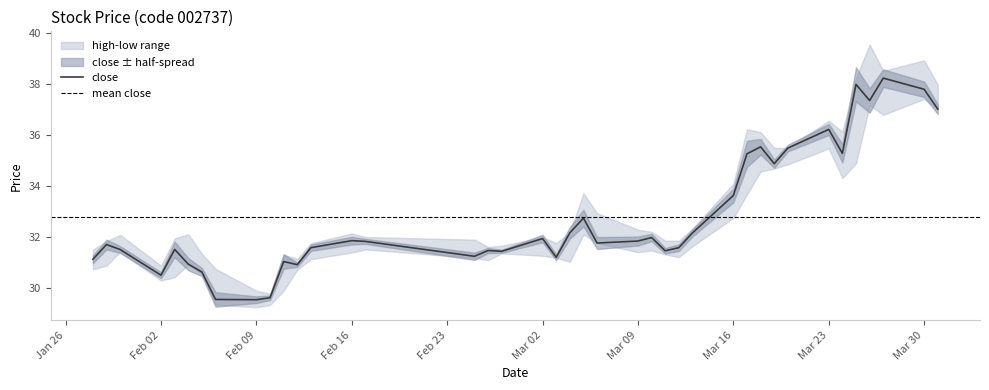

How many categories are shown in the chart?

40